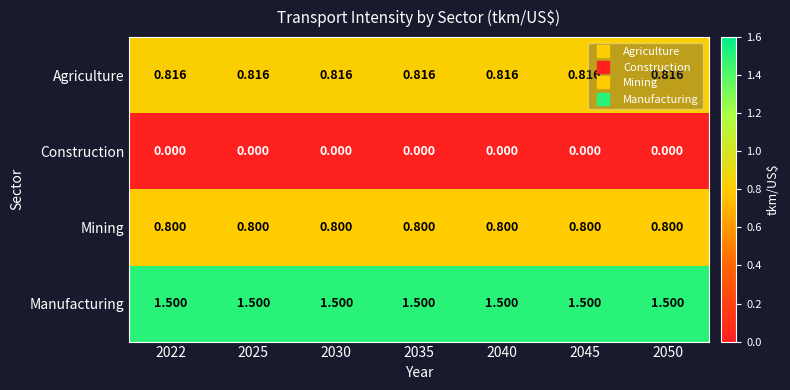

Rank the series at 2022 from highest to lowest value.

Manufacturing, Agriculture, Mining, Construction